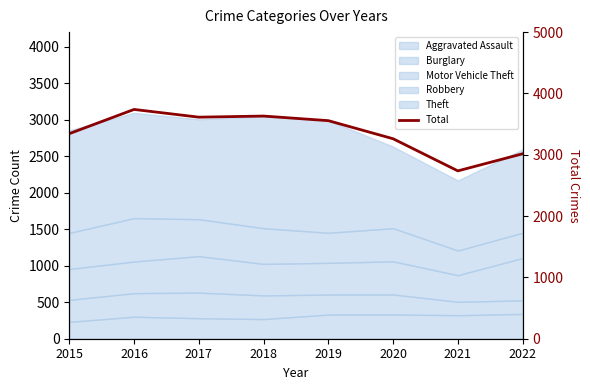

Reading right to left, transcribe all the data shown in this chart.

2022=3016	2021=2737	2020=3261	2019=3556	2018=3631	2017=3613	2016=3739	2015=3344